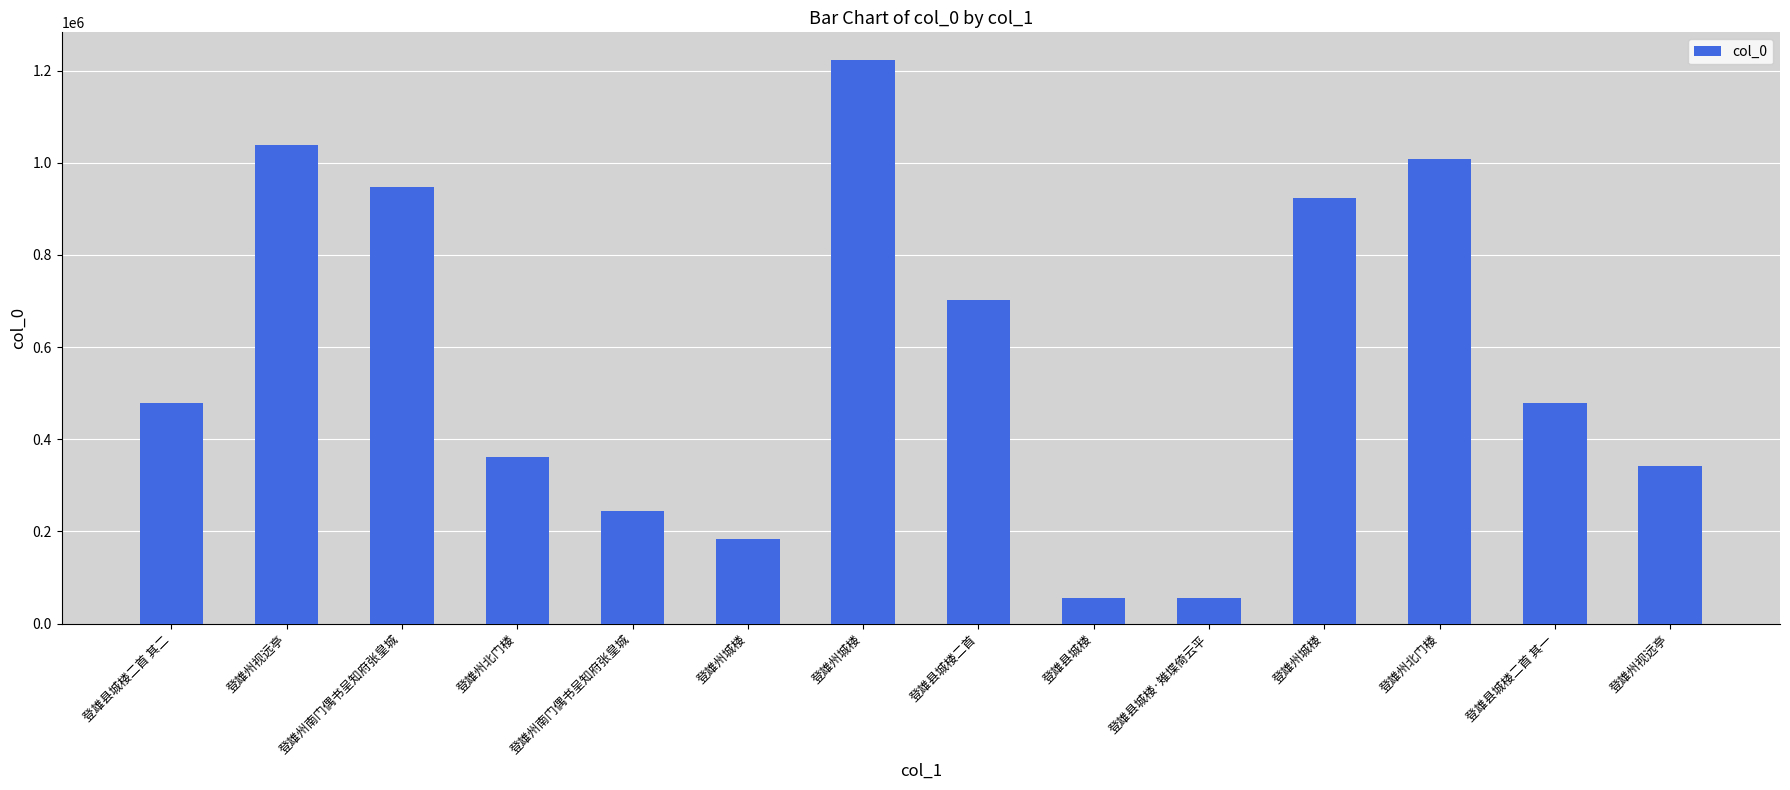

How many categories are shown in the chart?

14